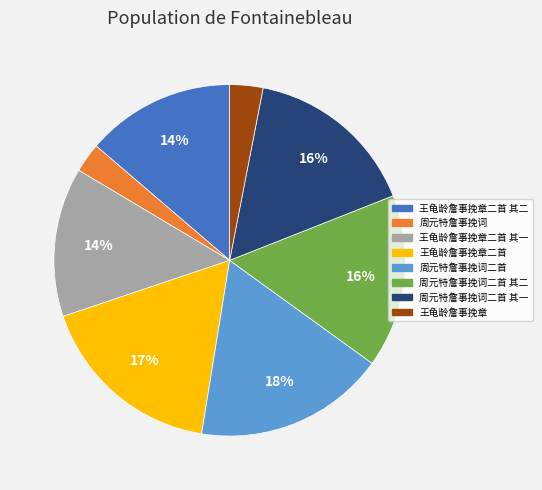

Is there any slice that represents more than half of the pie?

No